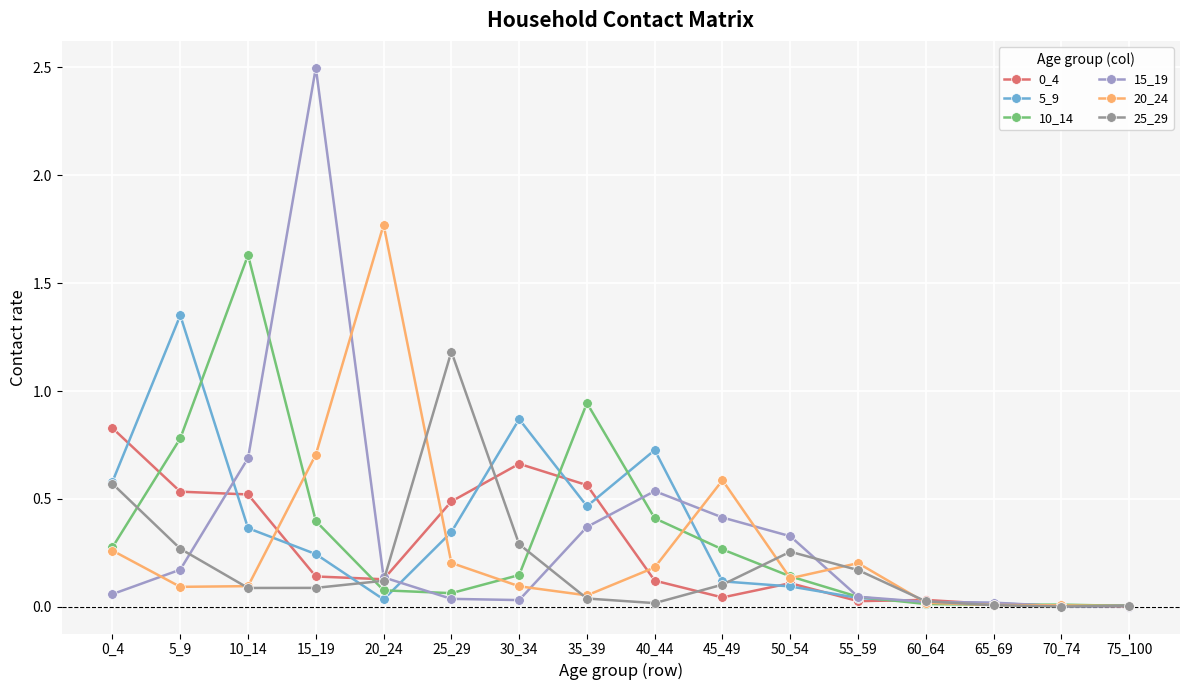

Which category has the highest value across all series?

15_19